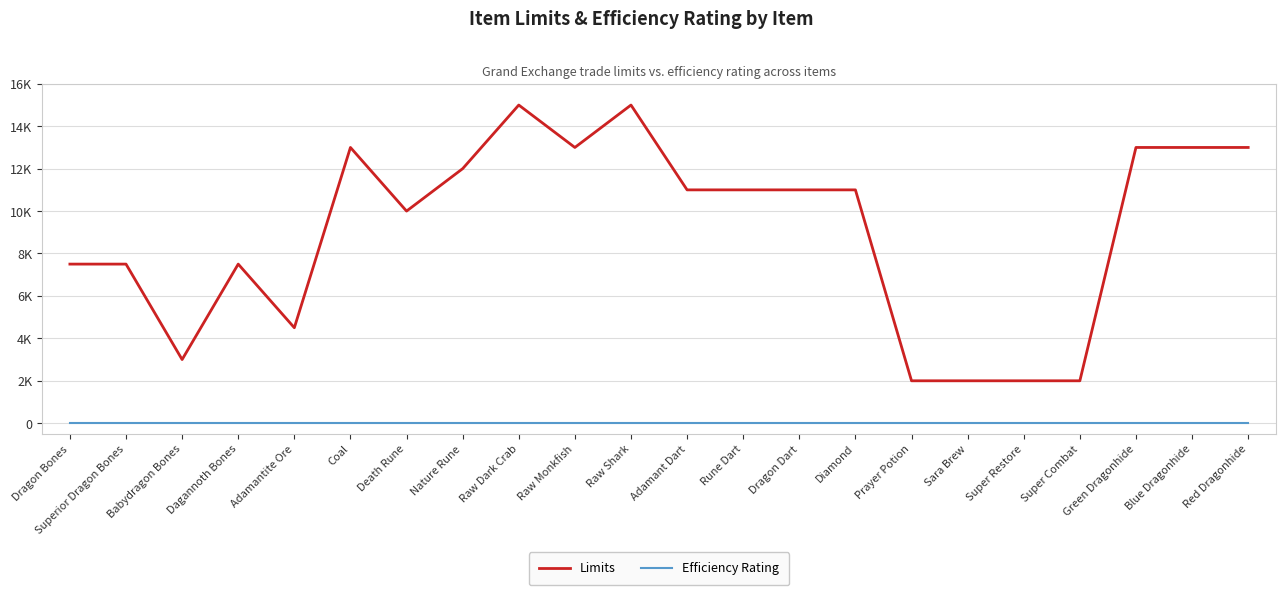

True or false: Limits and Efficiency Rating intersect in this chart.

False